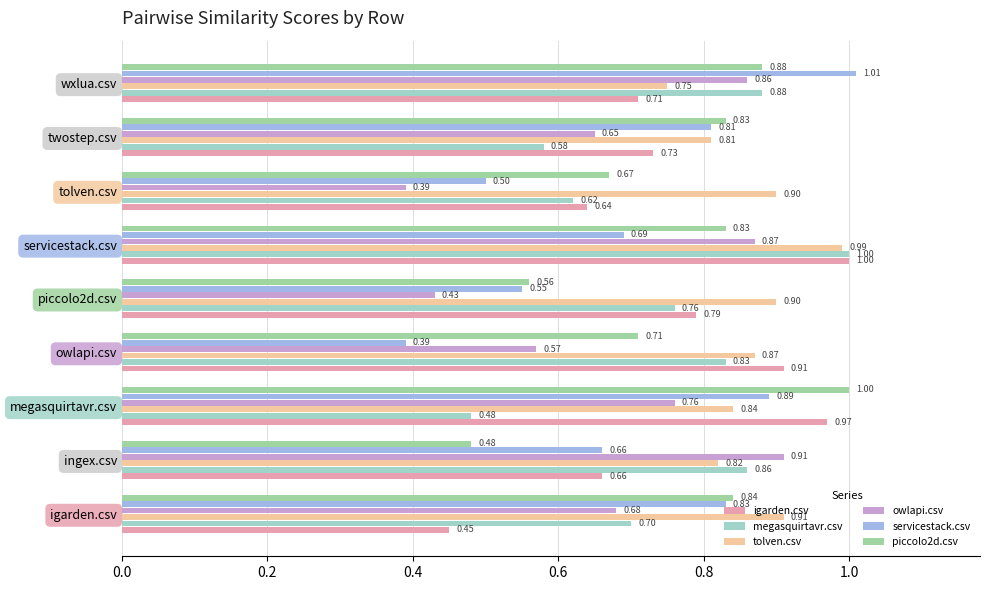

Rank the categories by servicestack.csv value from lowest to highest.

owlapi.csv, tolven.csv, piccolo2d.csv, ingex.csv, servicestack.csv, twostep.csv, igarden.csv, megasquirtavr.csv, wxlua.csv